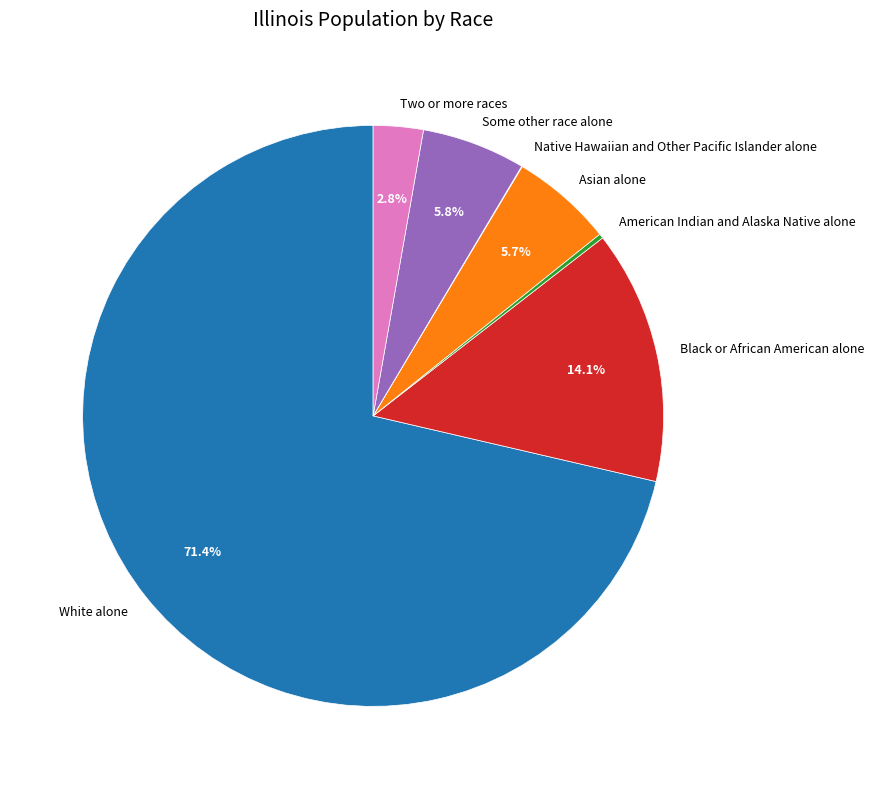

What is the majority slice?

White alone